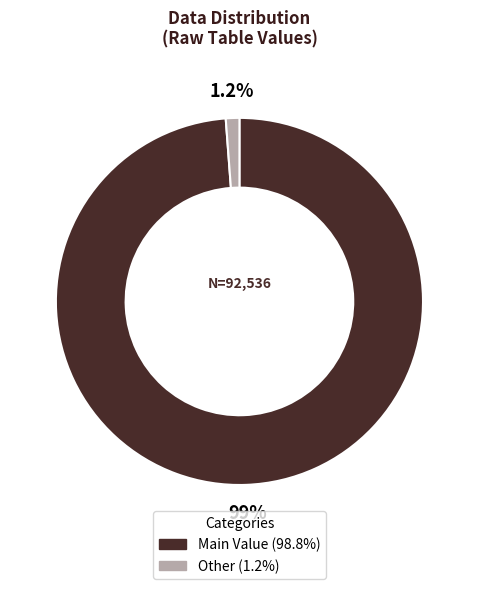

Is there a majority slice in this chart?

Yes